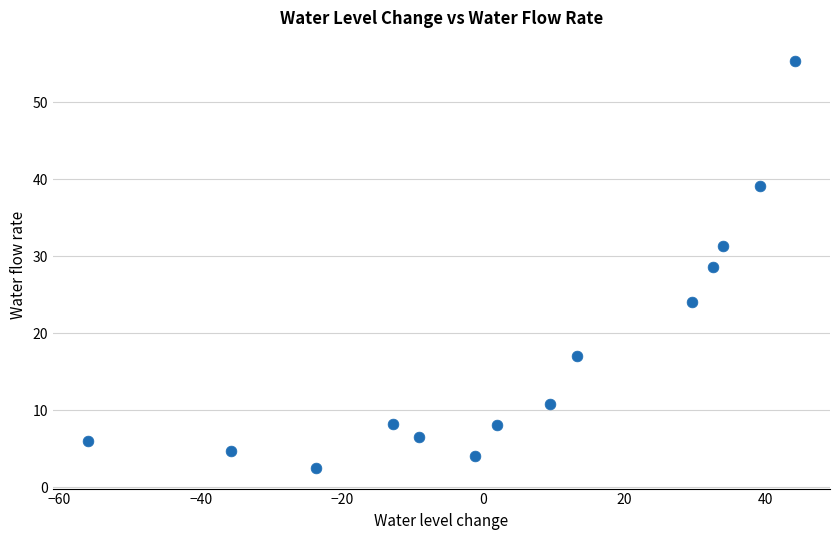

What Y value in the scatter plot is closest to 28?

28.6